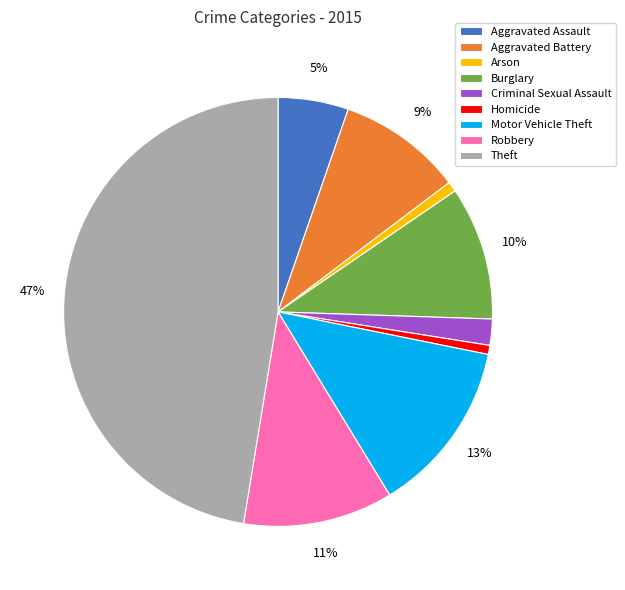

Which has a higher value, Arson or Motor Vehicle Theft?

Motor Vehicle Theft